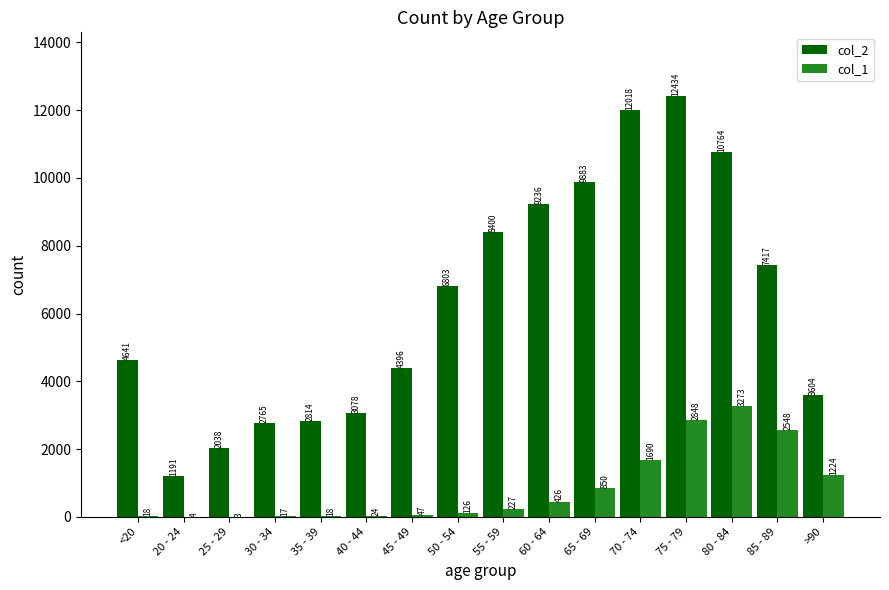

At which category is the sum across all series the highest?

75 - 79